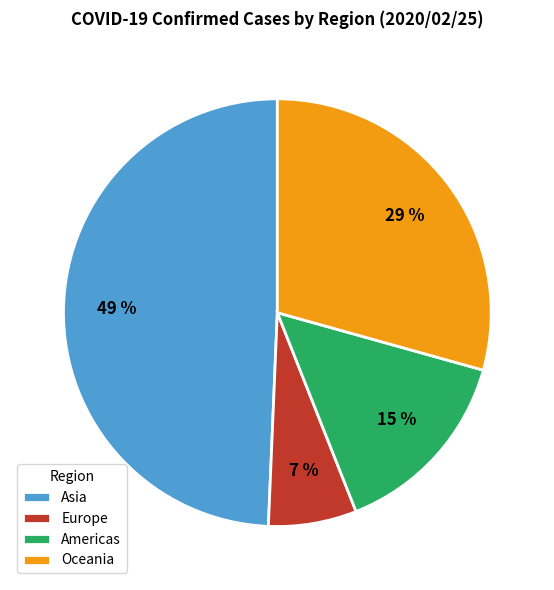

What is the ratio of the value at Europe to the value at Americas?

0.5